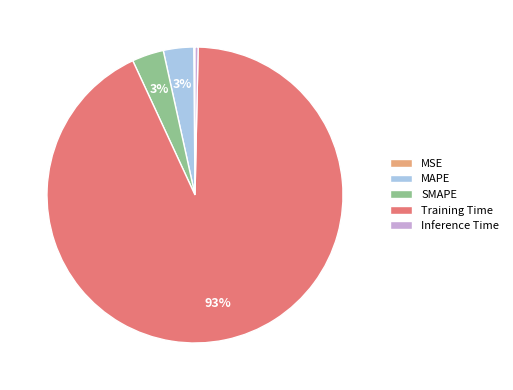

What is the largest slice in the pie chart?

Training Time